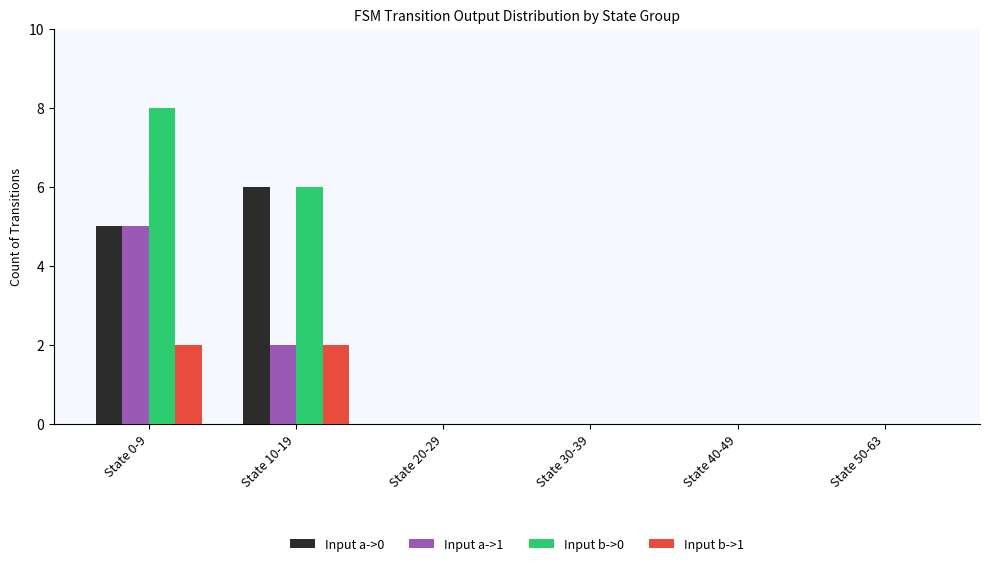

What is the average value of the Input a->0 series?

2